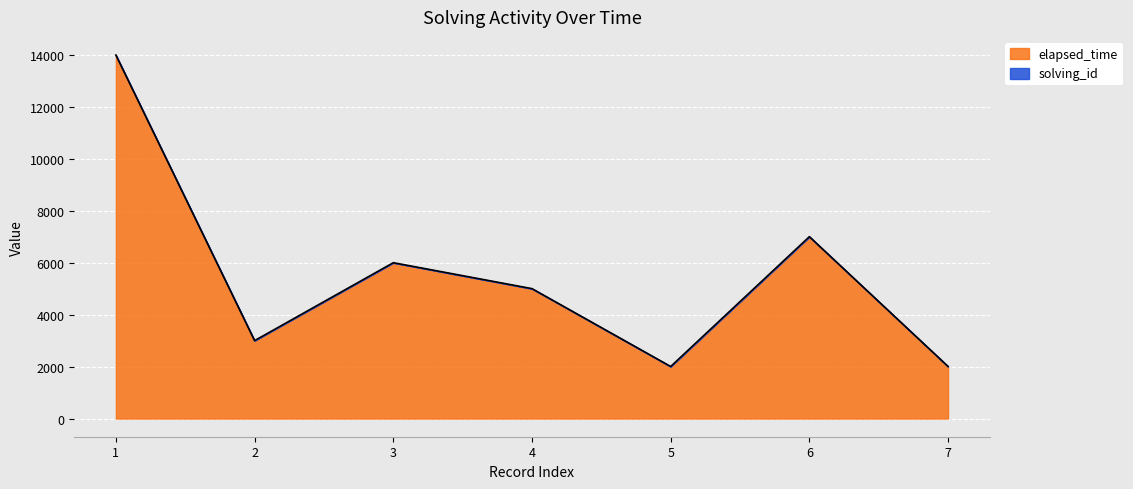

Count the number of categories in the chart.

7